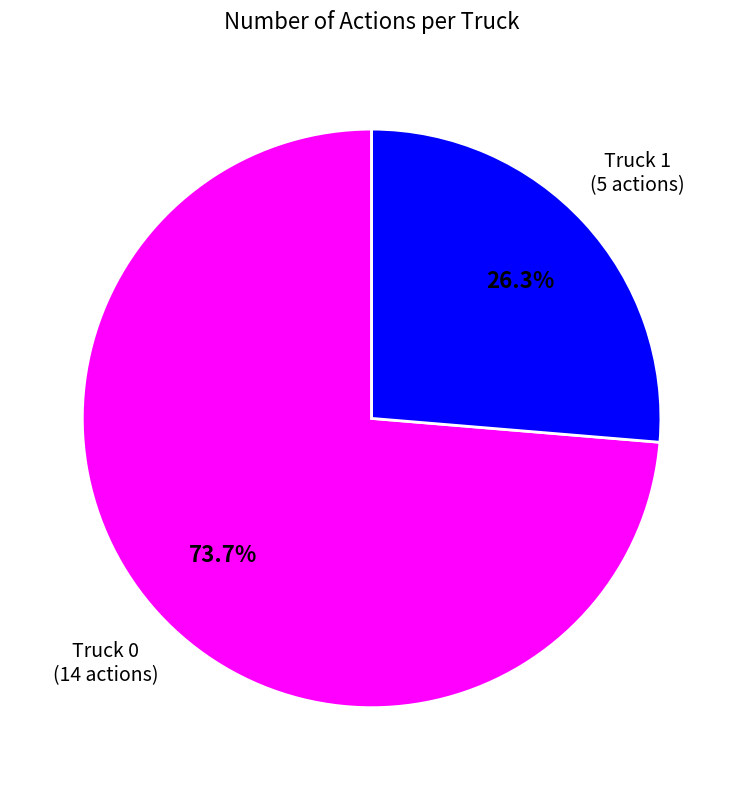

Which has a higher value, Truck 1 or Truck 0?

Truck 0